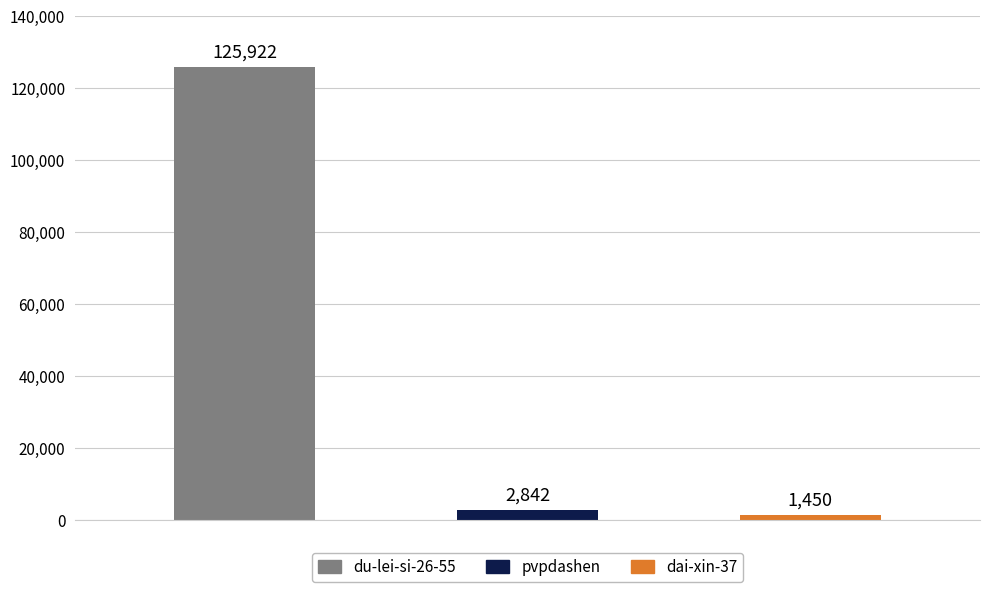

Which category has the highest value across all series?

du-lei-si-26-55